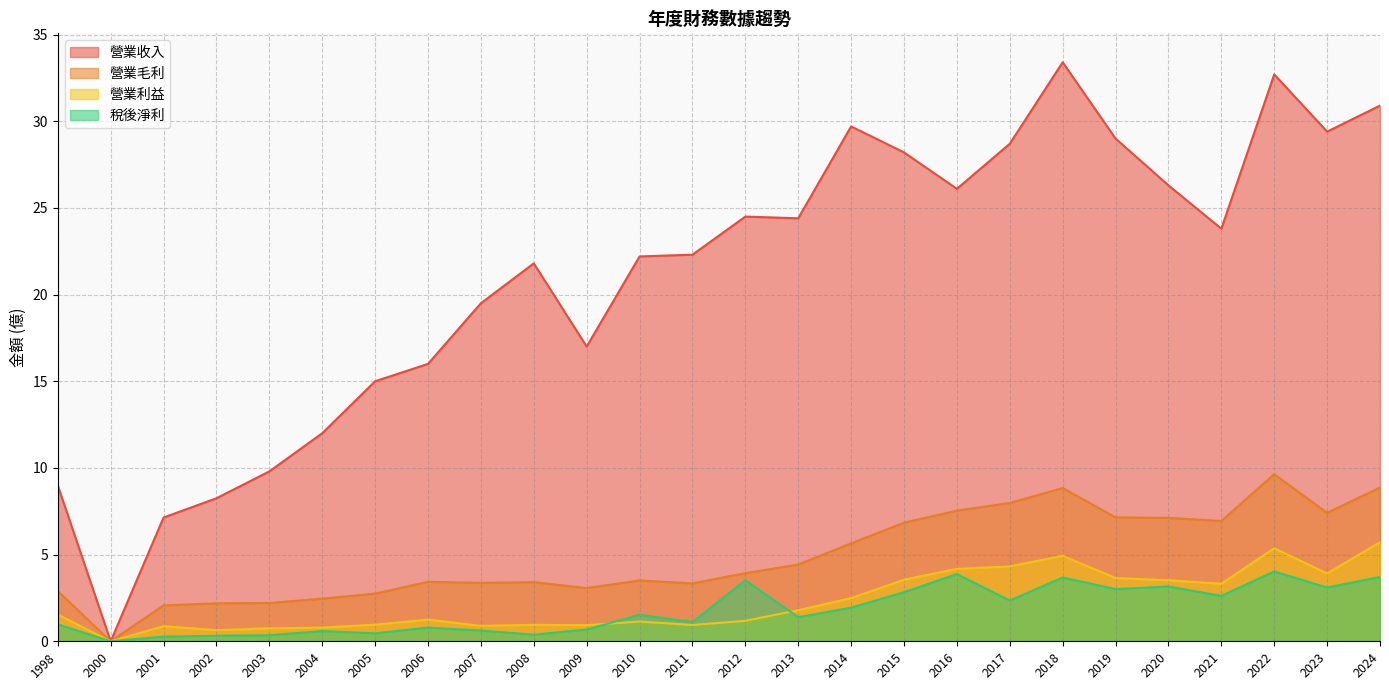

At which label does 營業毛利 first exceed 3?

2006